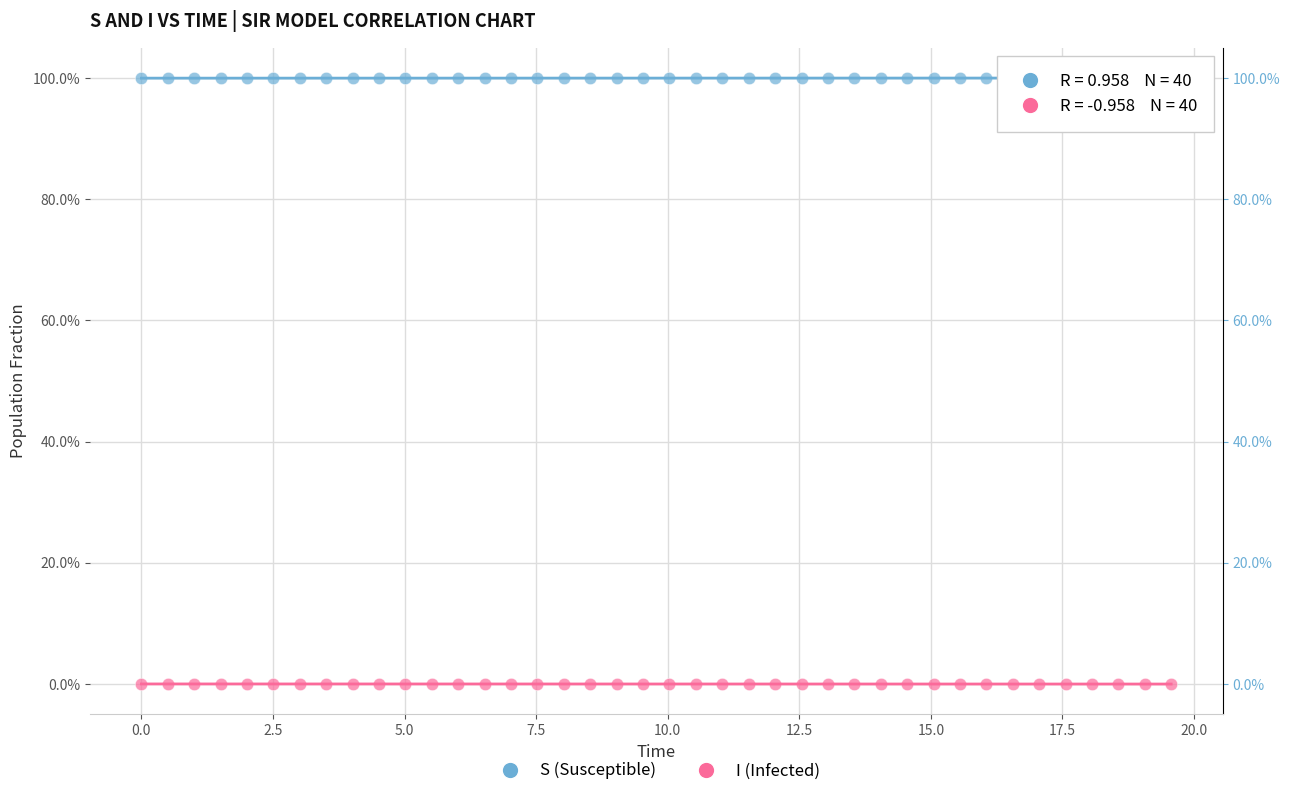

Which series contains the highest Y value?

S (Susceptible)